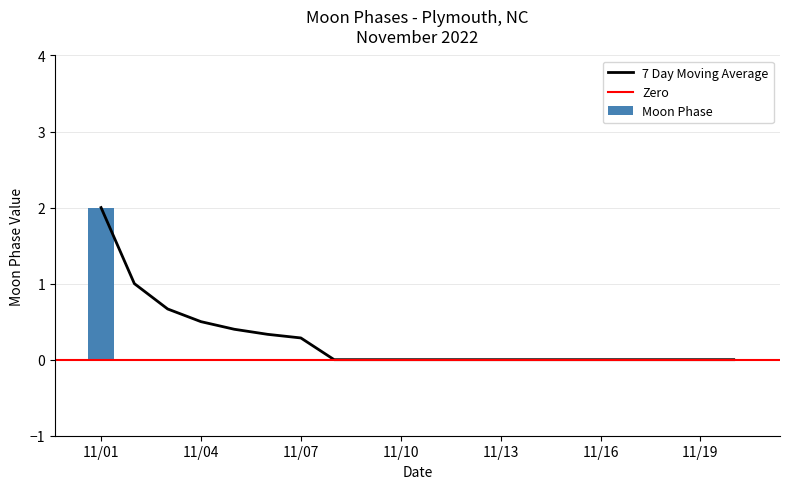

Reading left to right, list all the values displayed in this chart.

2	0	0	0	0	0	0	0	0	0	0	0	0	0	0	0	0	0	0	0